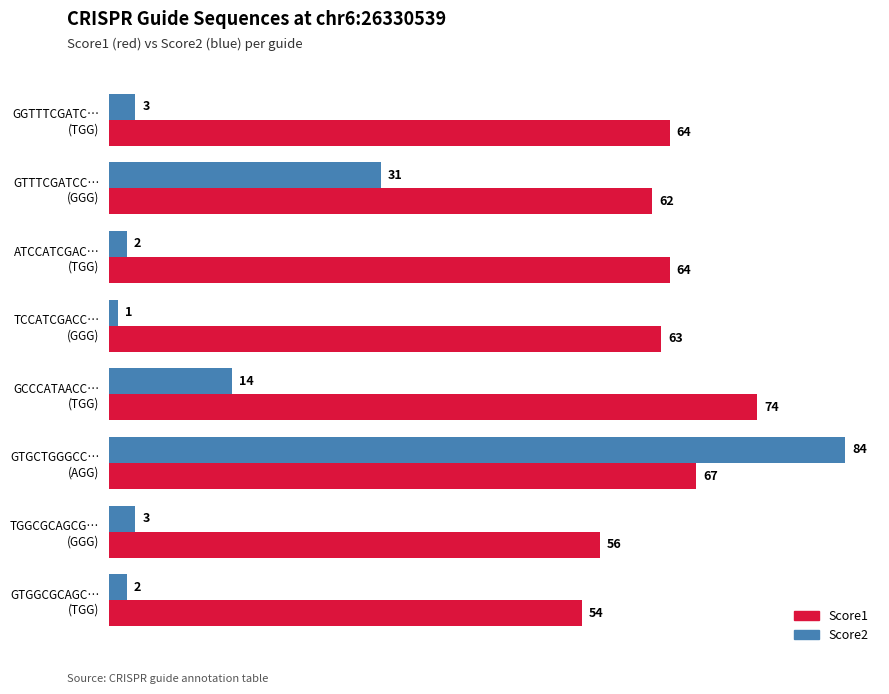

Rank the series by their average value, from lowest to highest.

Score2, Score1